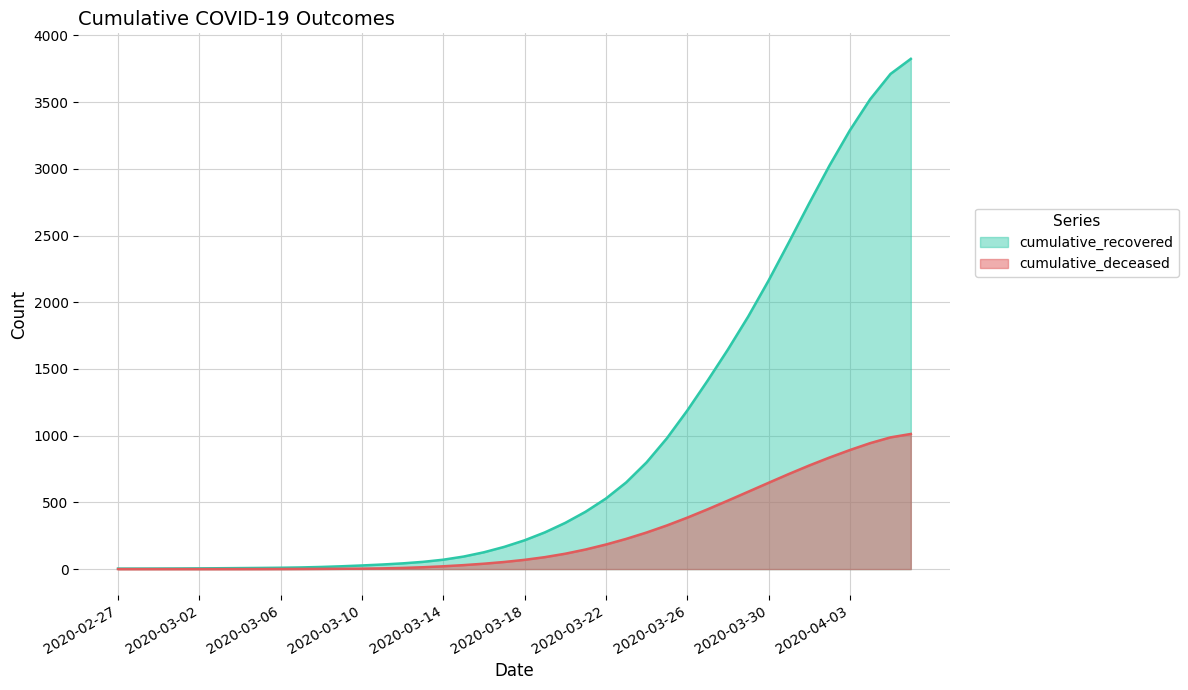

Rank the series by their maximum value, from highest to lowest.

cumulative_recovered, cumulative_deceased